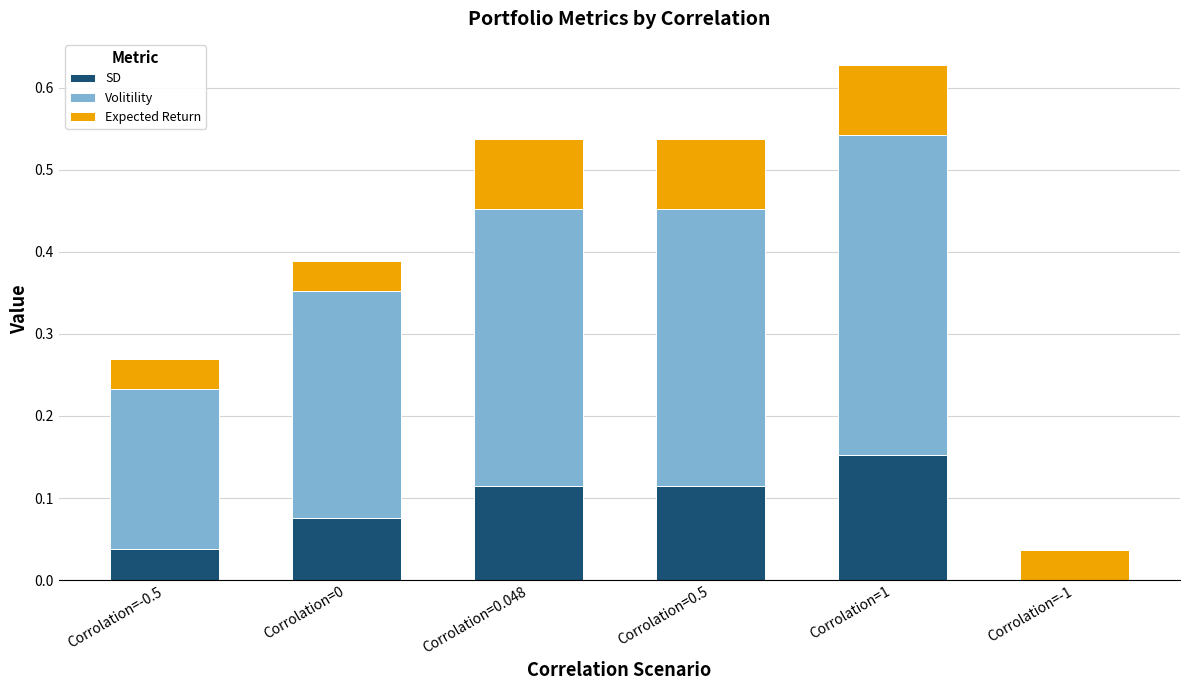

What is the total value across all series at Corrolation=0.5?

0.5